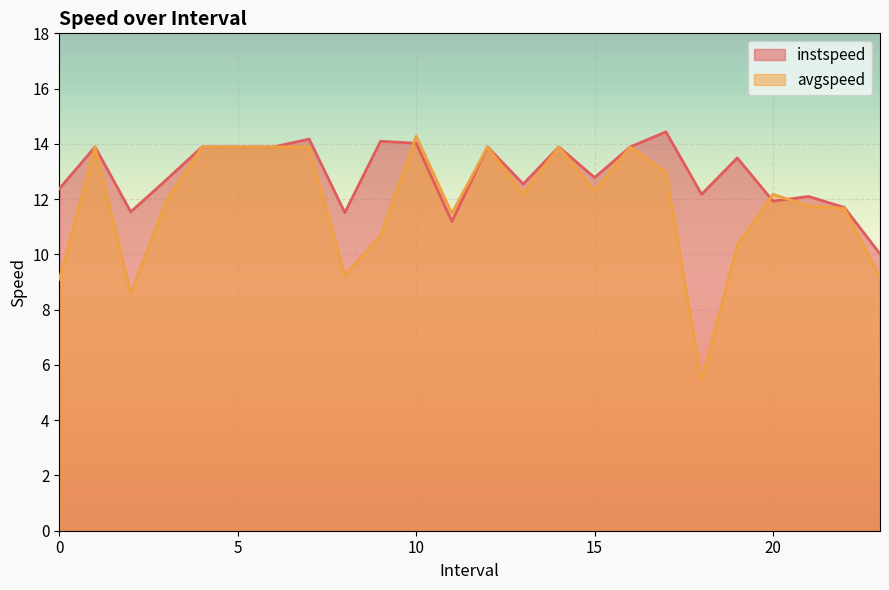

True or false: avgspeed has a value of 5.1 at 21.0.

False